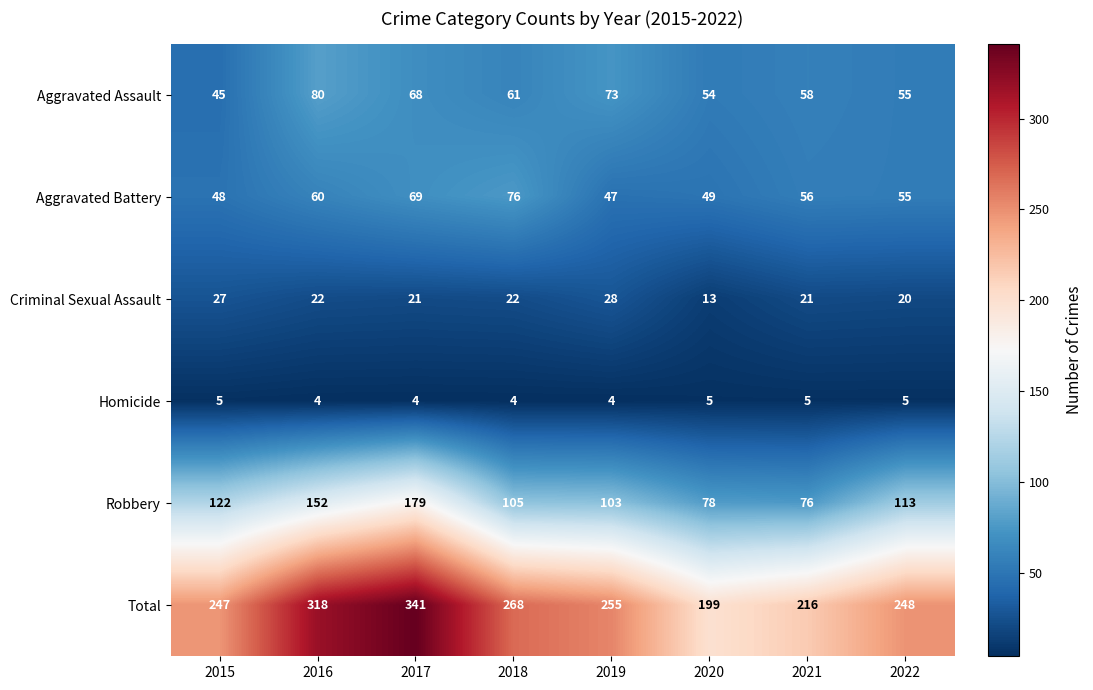

What is the difference between the maximum and minimum values in the Aggravated Assault series?

35